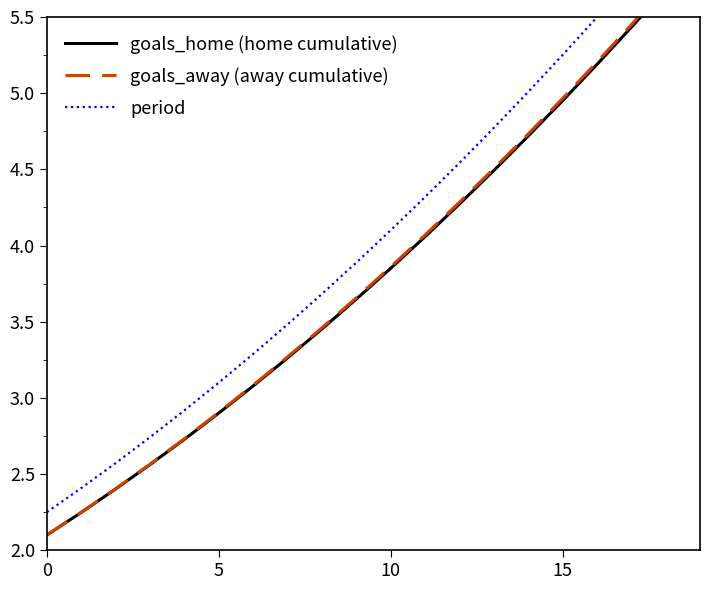

At which category does the chart reach its peak across all series?

19